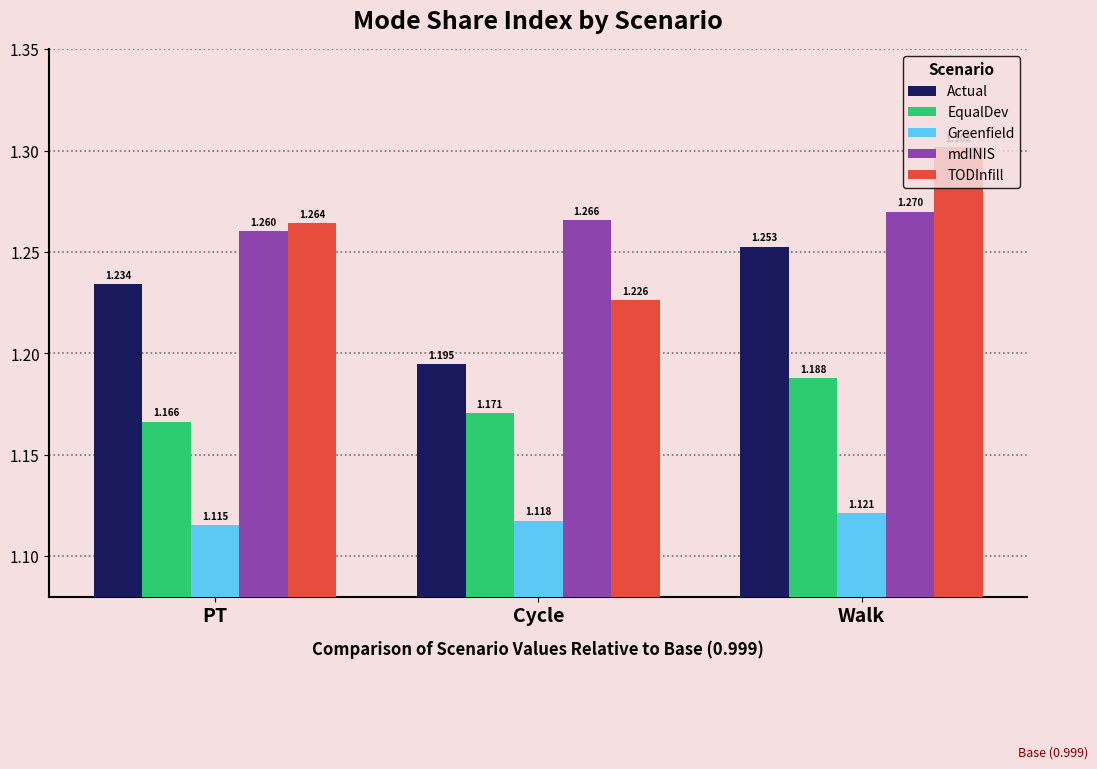

The value of mdINIS at PT is 0.7. True or false?

False